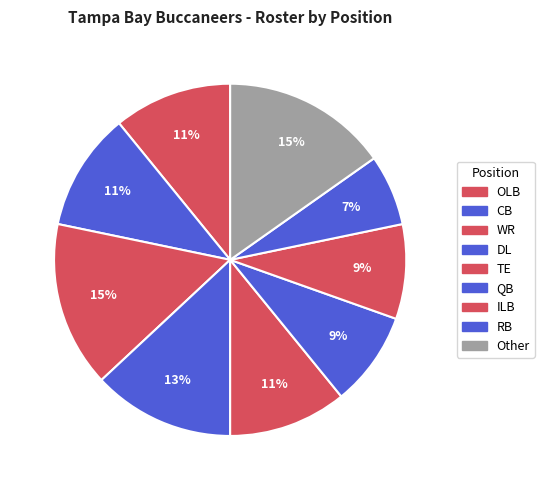

Is there any slice that represents more than half of the pie?

No